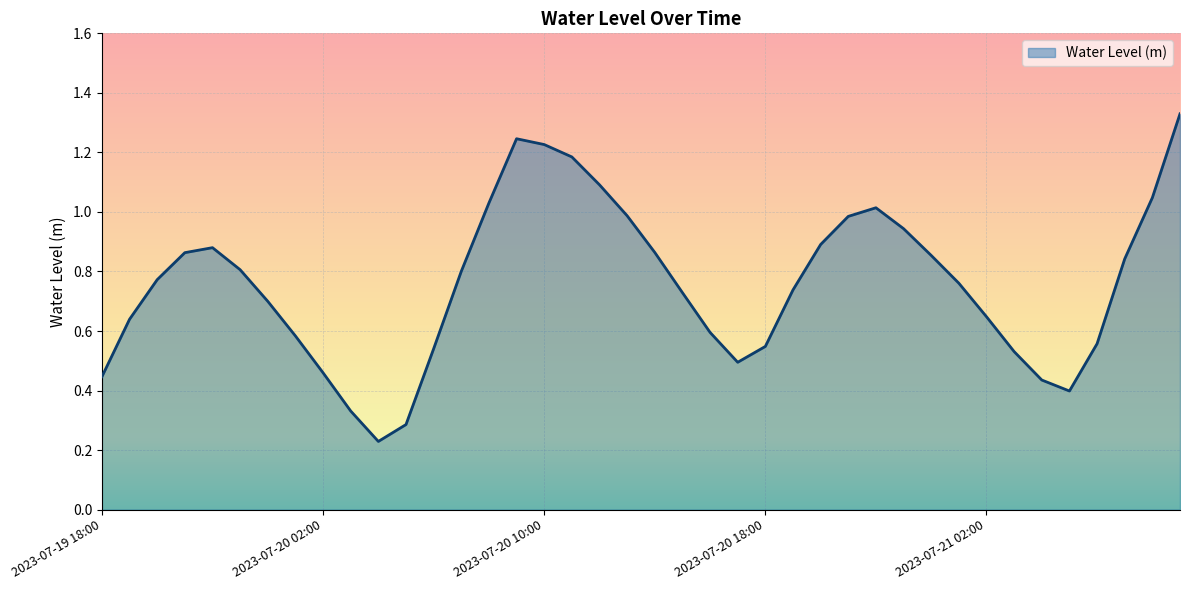

What is the difference between the maximum and minimum values?

1.1